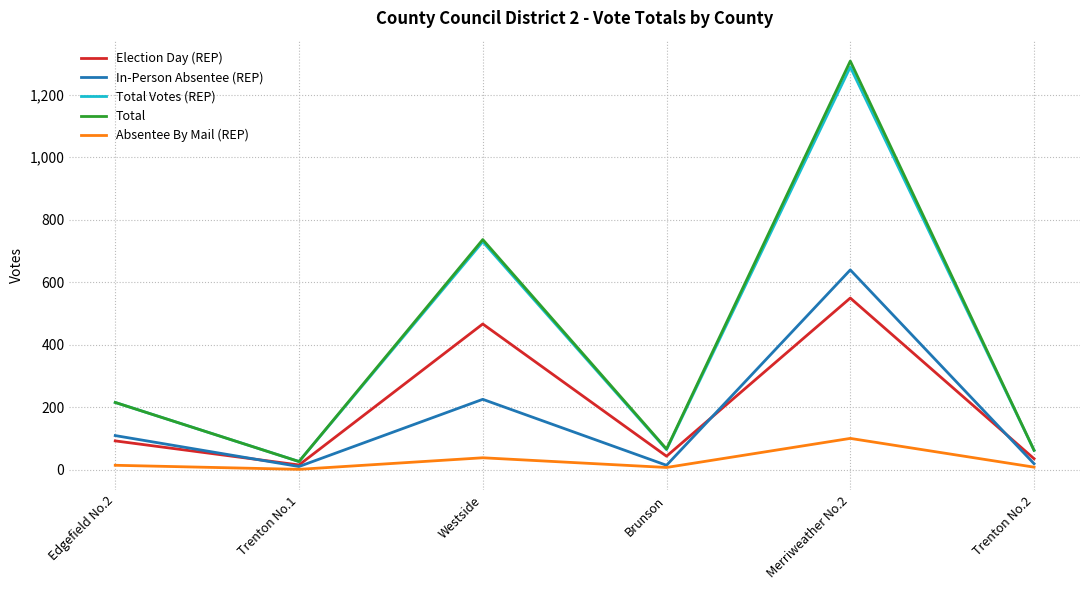

Which series has the largest range (max minus min)?

Total